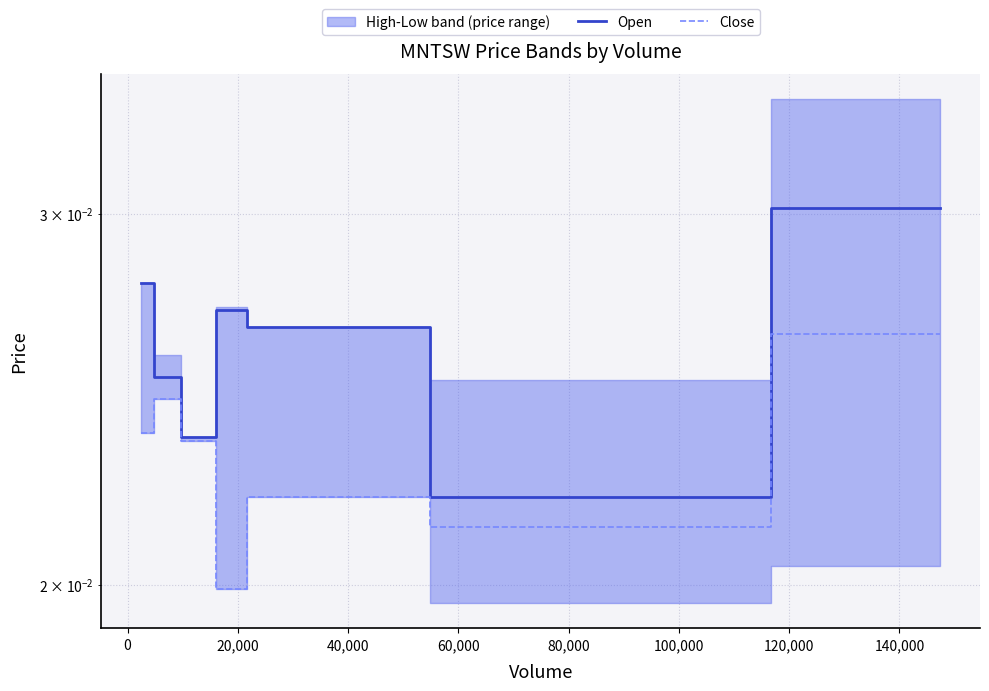

Which series has the widest spread of values?

Open